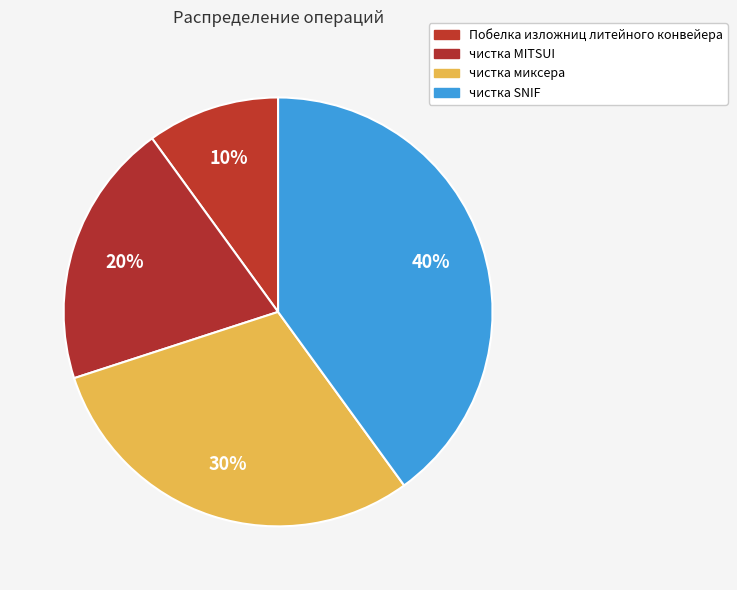

Do чистка миксера and Побелка изложниц литейного конвейера together represent more than half of the pie?

No